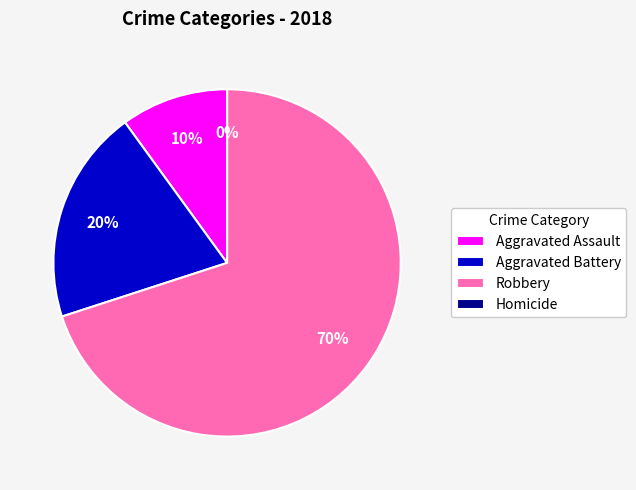

True or false: Aggravated Battery accounts for 20% of the total.

True